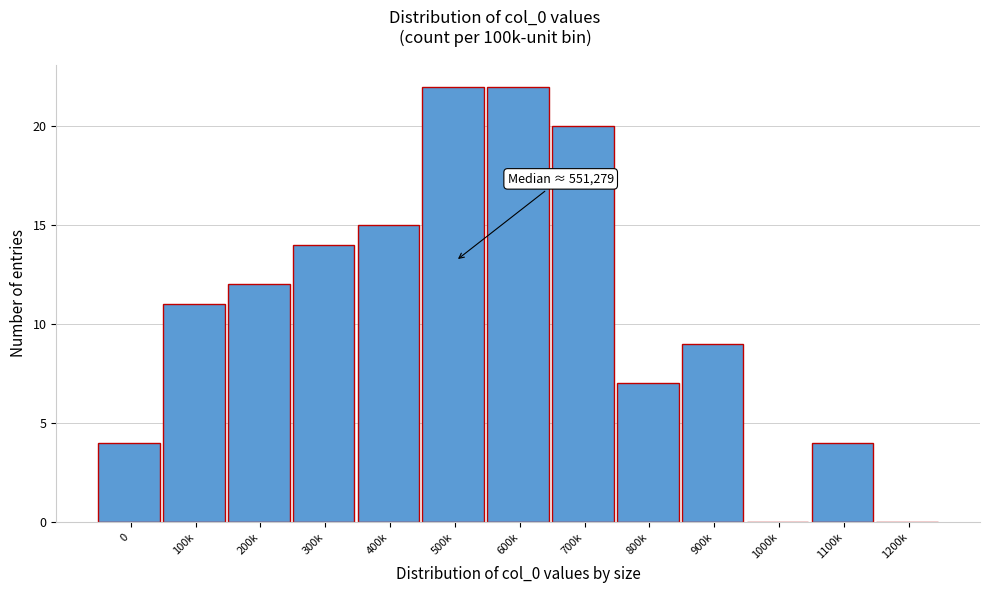

Reading left to right, what are all the values shown in this chart?

0=4	100k=11	200k=12	300k=14	400k=15	500k=22	600k=22	700k=20	800k=7	900k=9	1000k=0	1100k=4	1200k=0